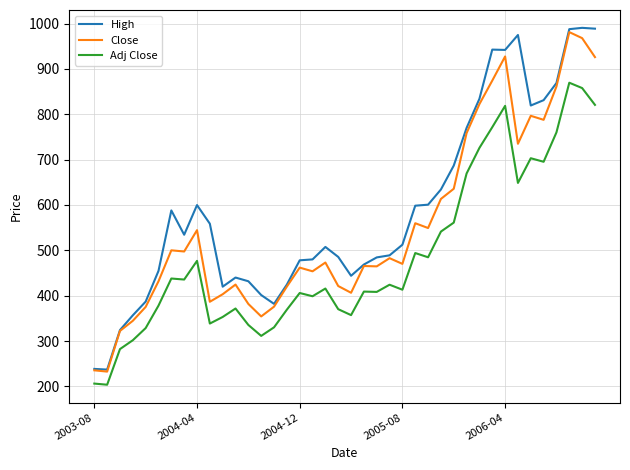

True or false: Close and Adj Close intersect in this chart.

False